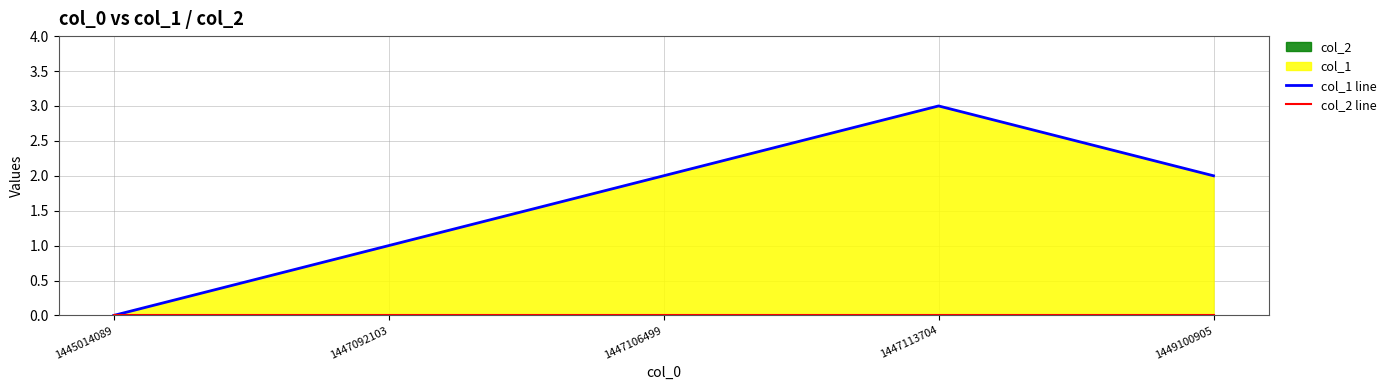

How many positive values does the col_1 line series have?

4